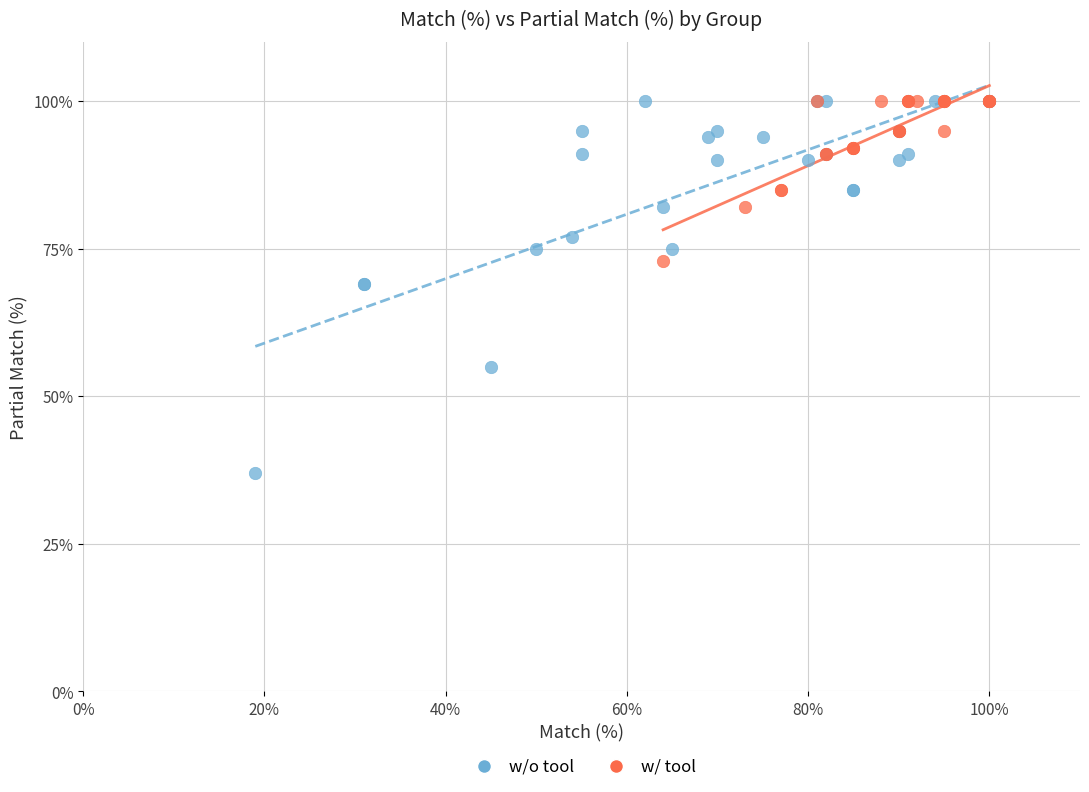

What are all the series names shown in the legend?

w/o tool, w/ tool